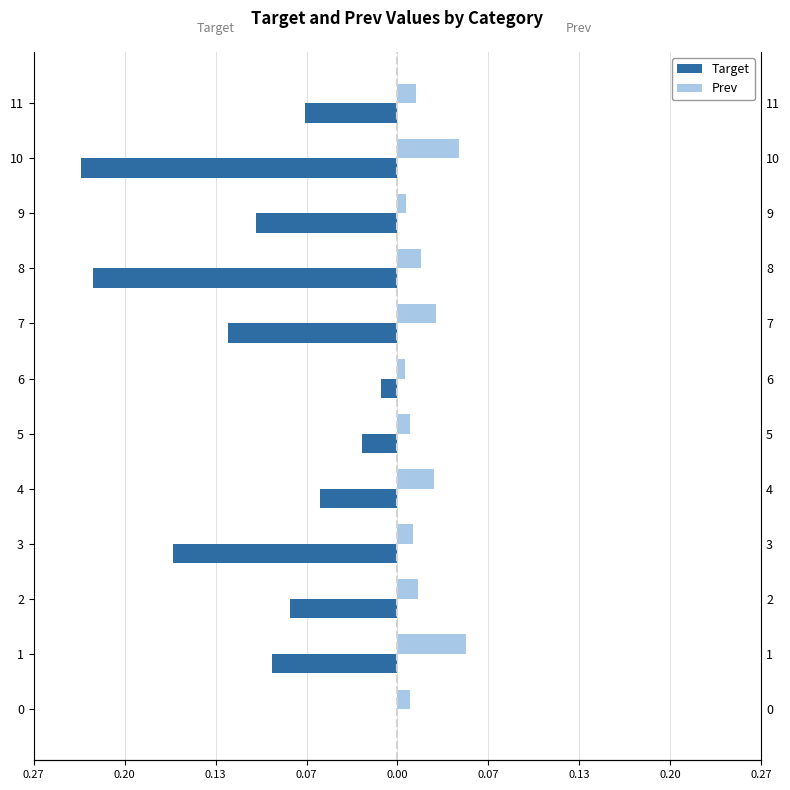

Are the bars horizontal?

Yes